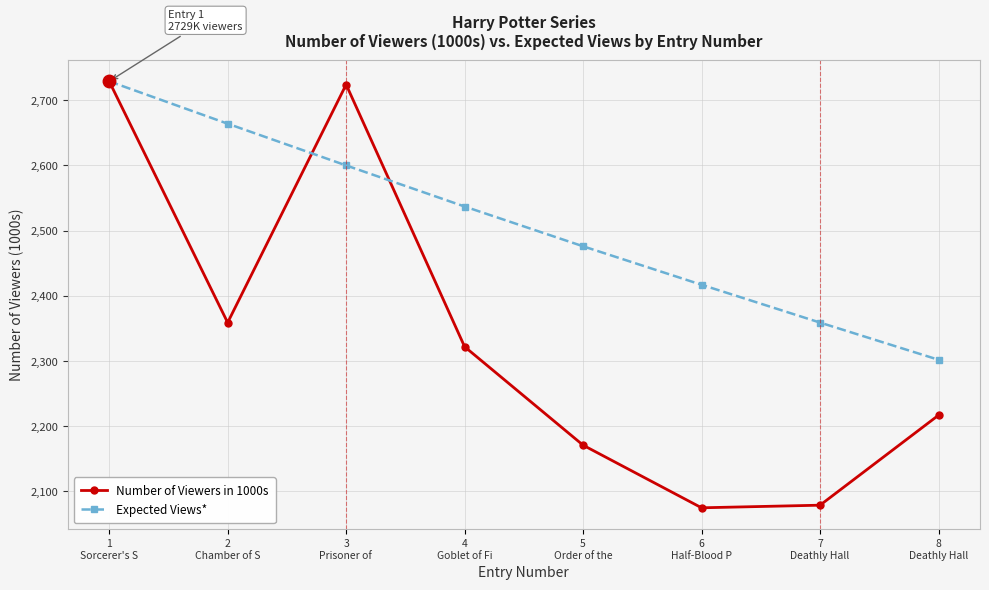

At which label does Expected Views* reach its peak?

1
Sorcerer's S